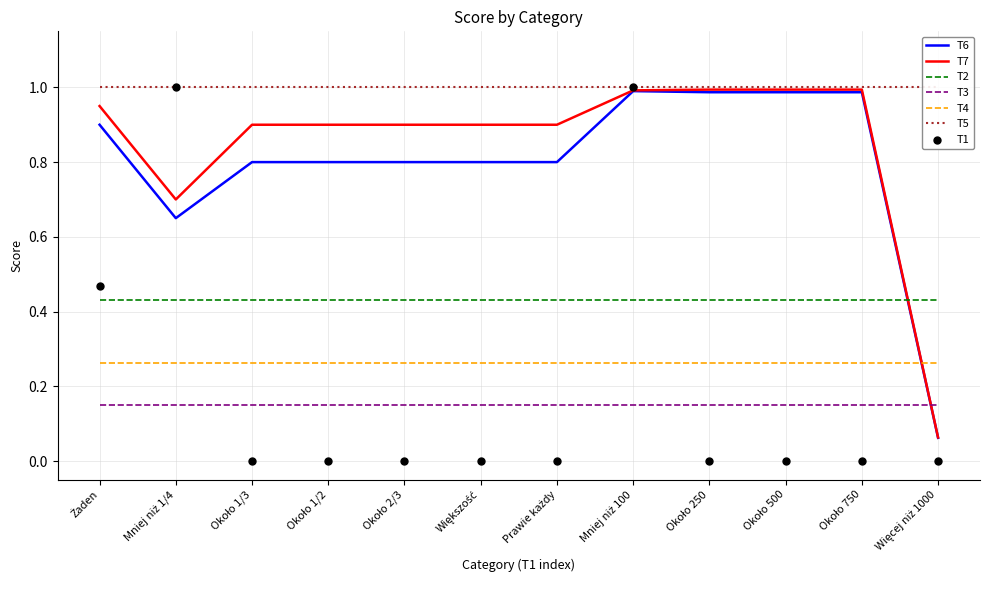

Which series contains the highest Y value?

T5